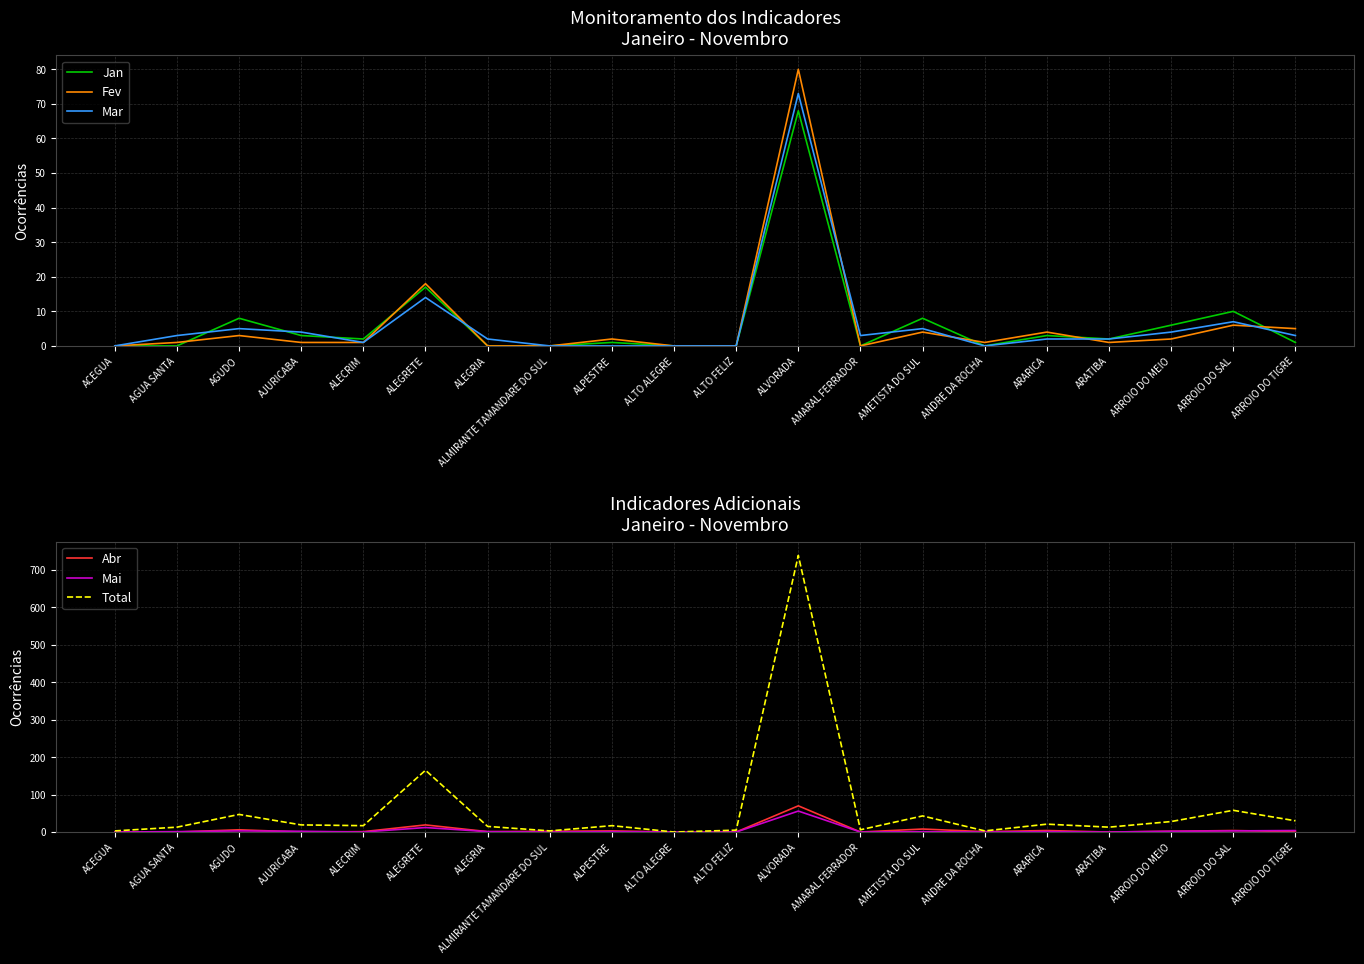

What is the difference between the highest and lowest values at AJURICABA?

19